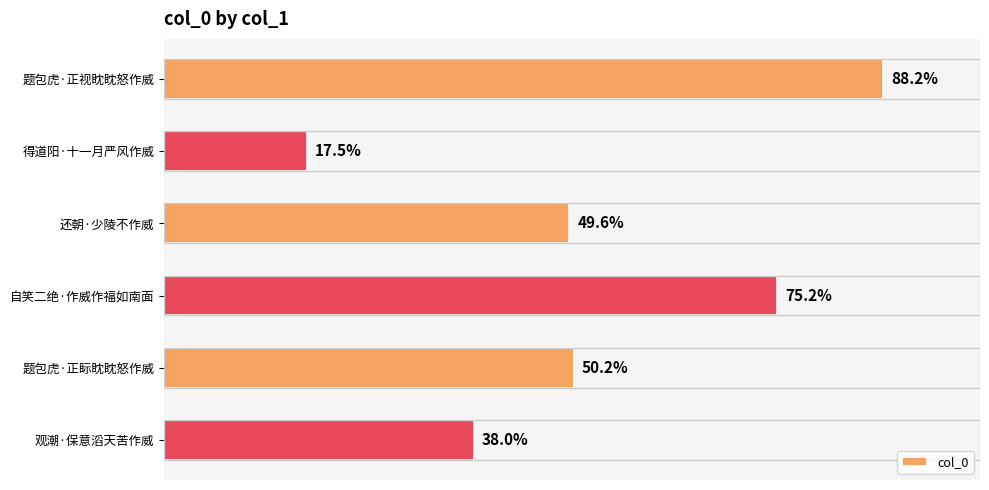

Are the bars horizontal?

Yes